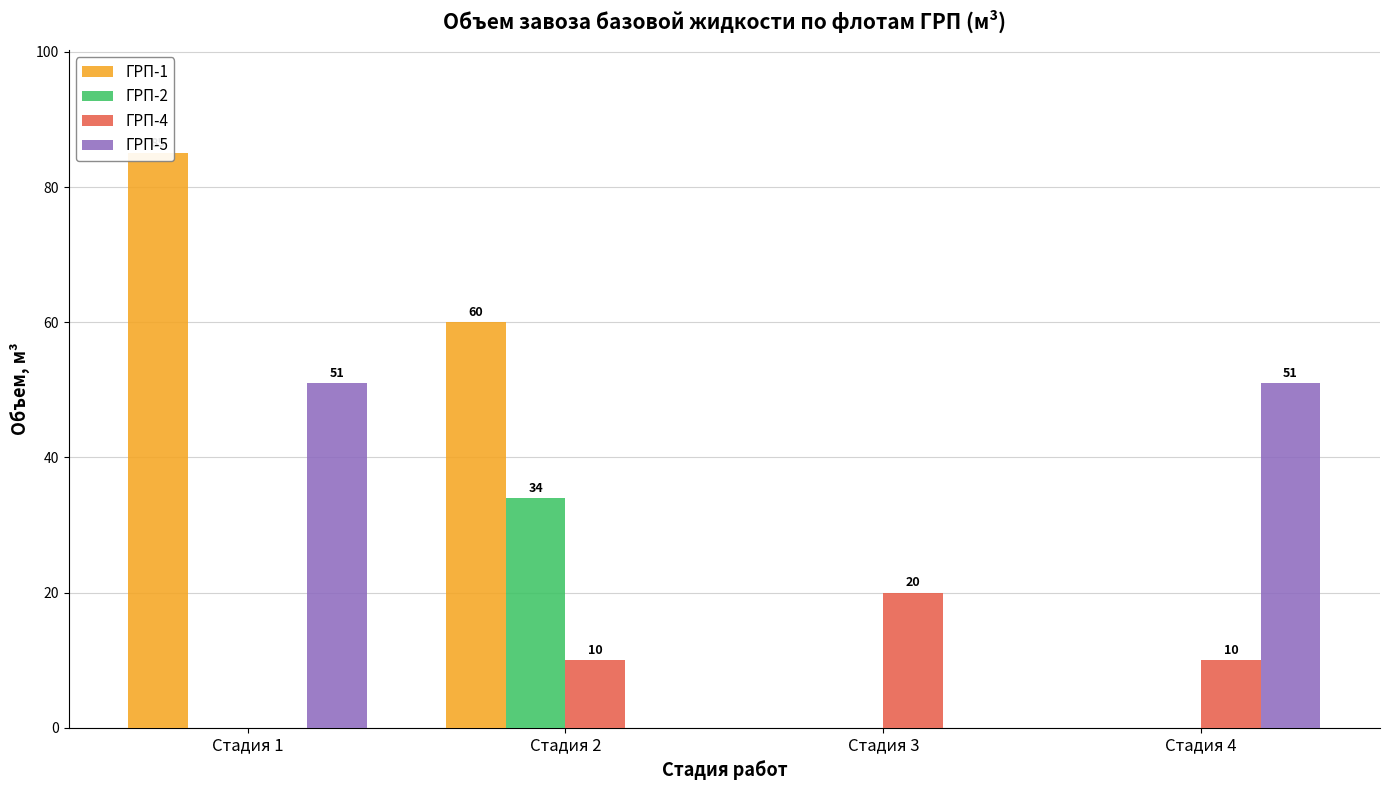

What is the difference between the highest and lowest values at Стадия 4?

51